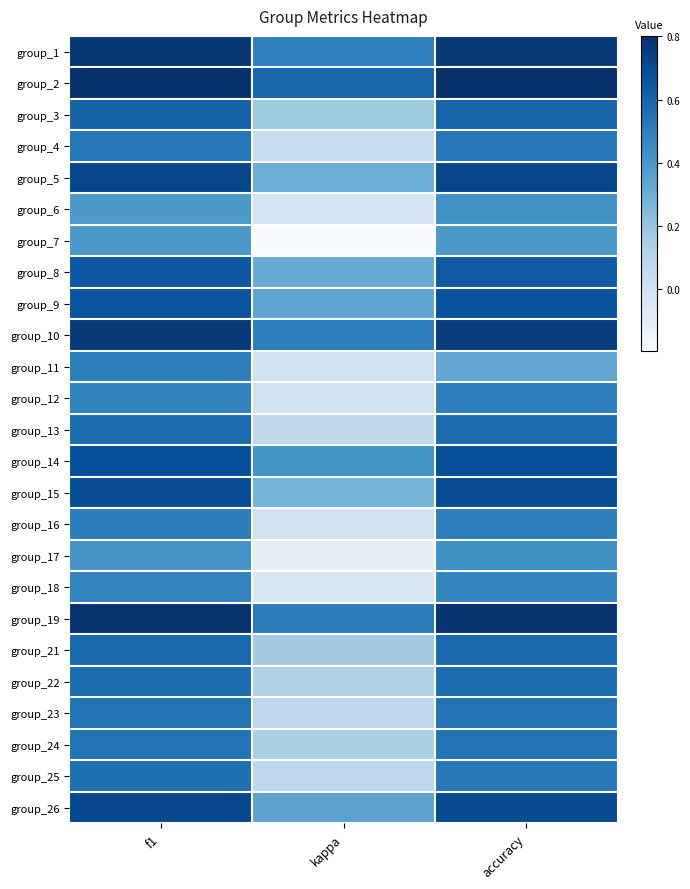

At which category is the sum across all series the highest?

f1